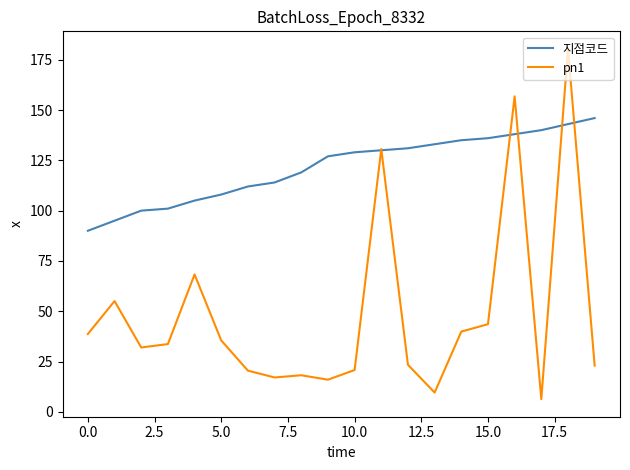

What is the highest value of the pn1 series?

180.4